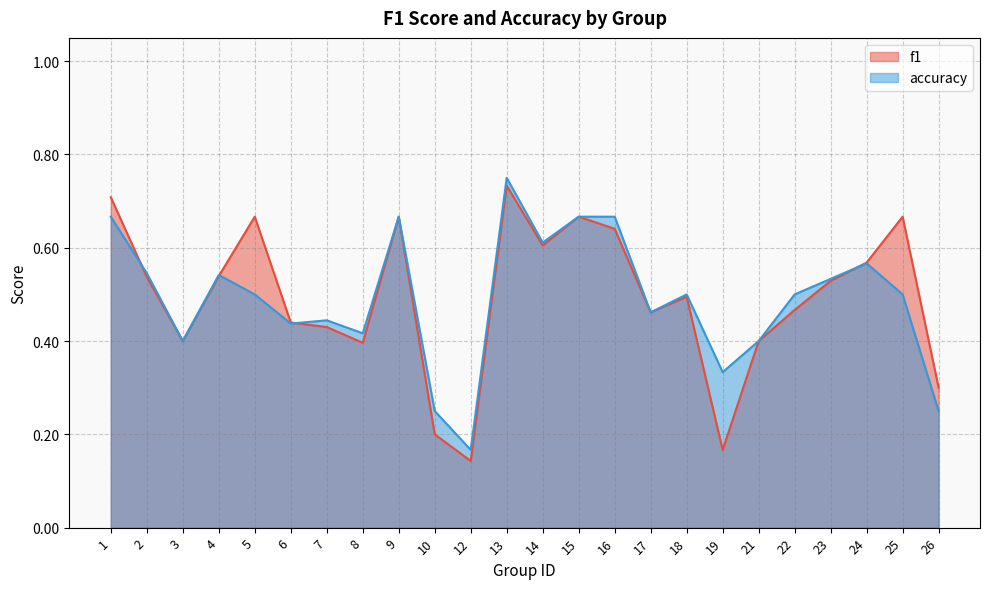

Reading left to right, what are all the values shown in this chart?

f1: 0.7	0.5	0.4	0.5	0.7	0.4	0.4	0.4	0.7	0.2	0.1	0.7	0.6	0.7	0.6	0.5	0.5	0.2	0.4	0.5	0.5	0.6	0.7	0.3
accuracy: 0.7	0.5	0.4	0.5	0.5	0.4	0.4	0.4	0.7	0.2	0.2	0.8	0.6	0.7	0.7	0.5	0.5	0.3	0.4	0.5	0.5	0.6	0.5	0.2